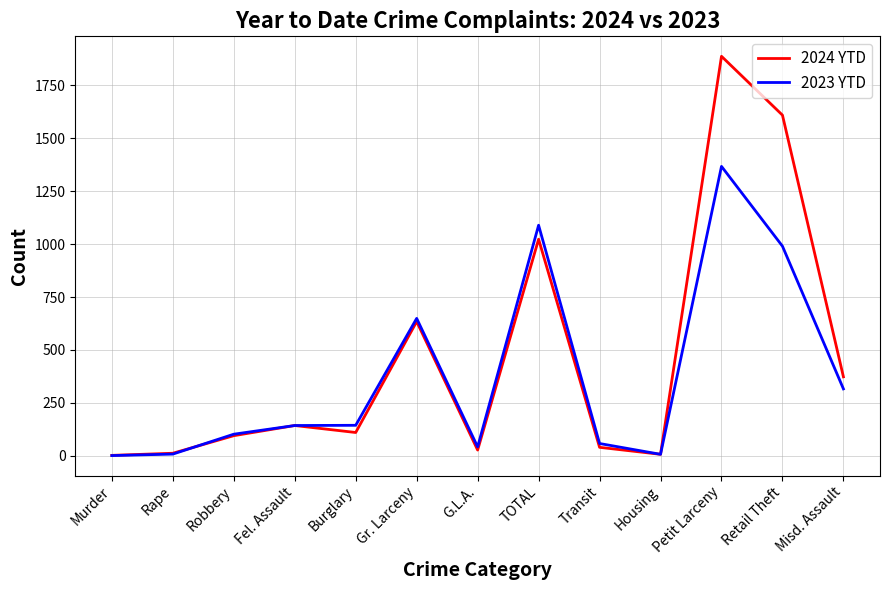

In 2023 YTD, how many points are higher than both neighbors (excluding endpoints)?

3